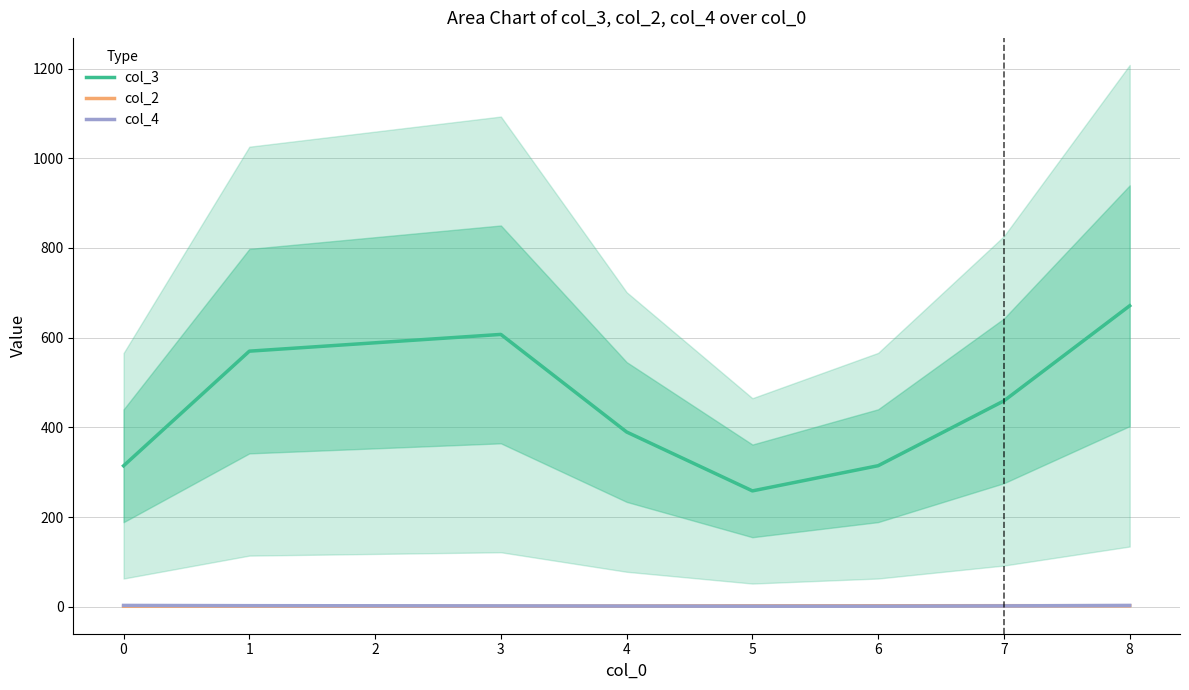

Which series ends up on top after the final intersection of col_2 and col_4?

col_4